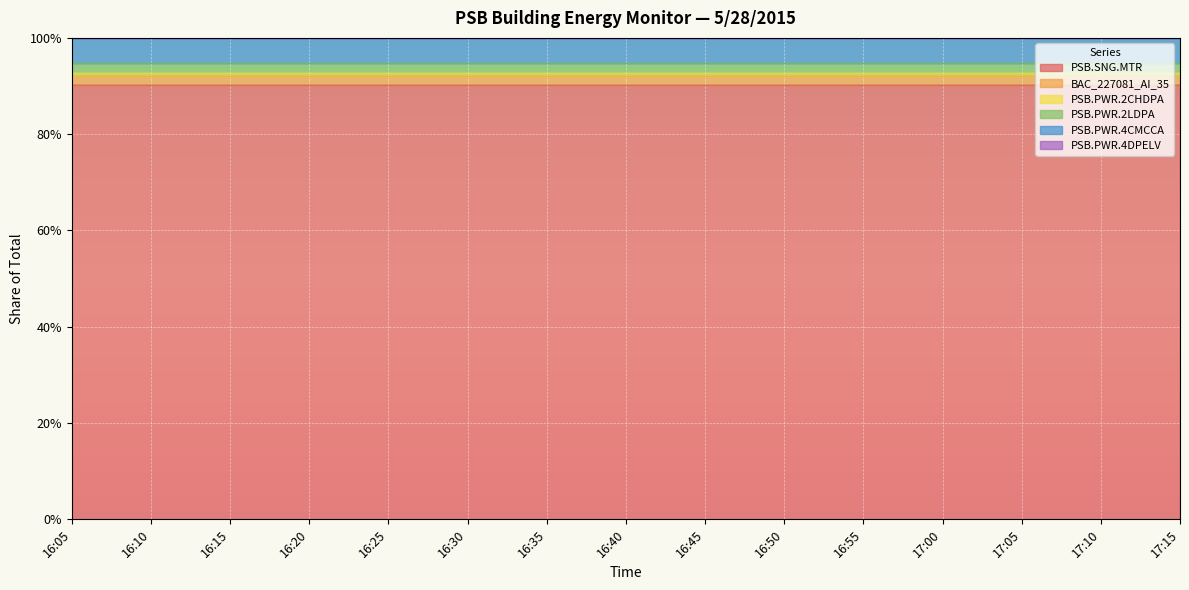

Which category has the highest value across all series?

16:05